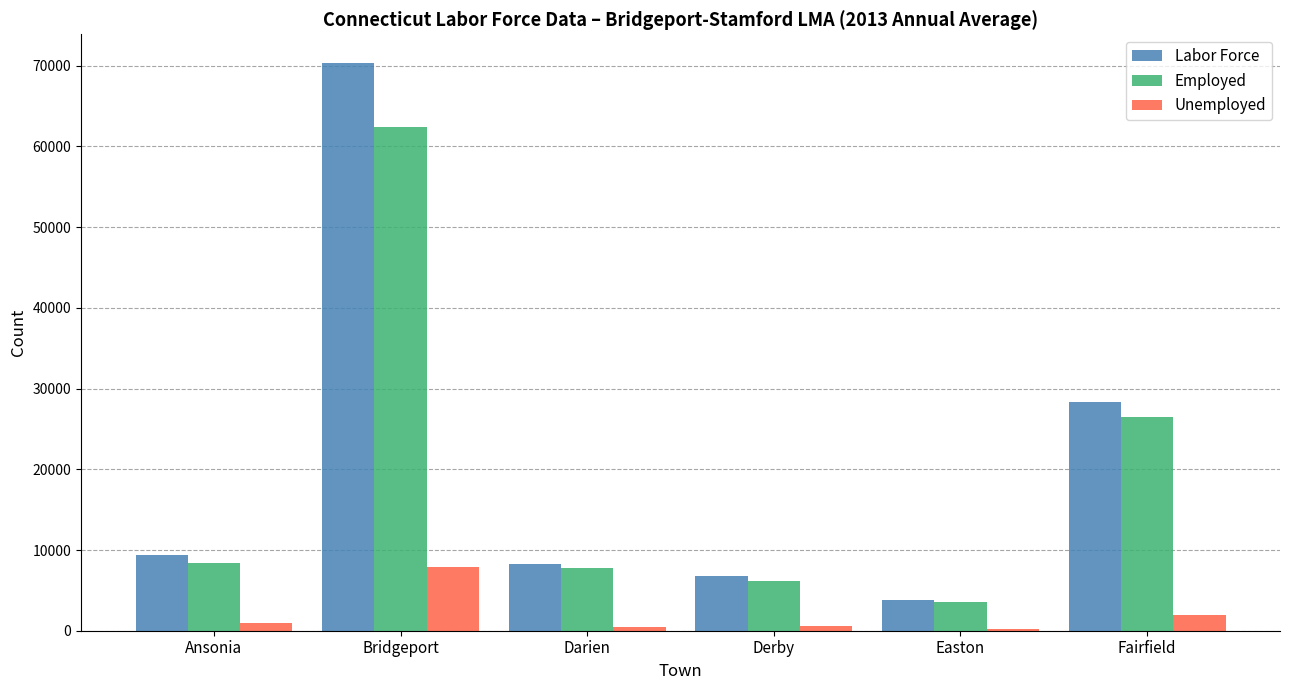

What is the highest value of the Unemployed series?

7914